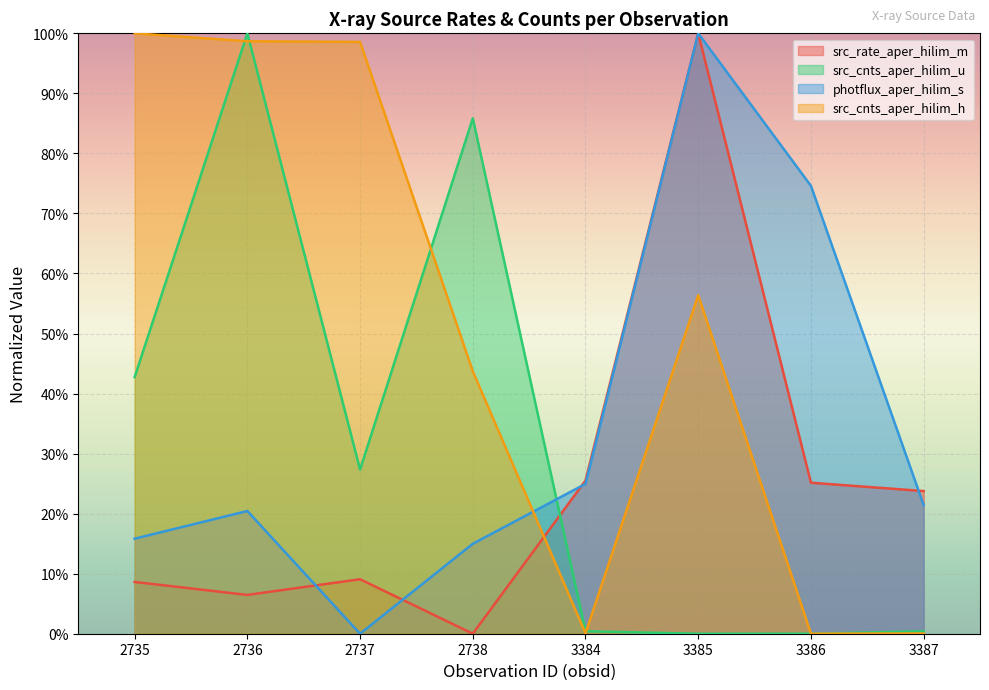

Does the chart display data point markers on the line(s)?

No